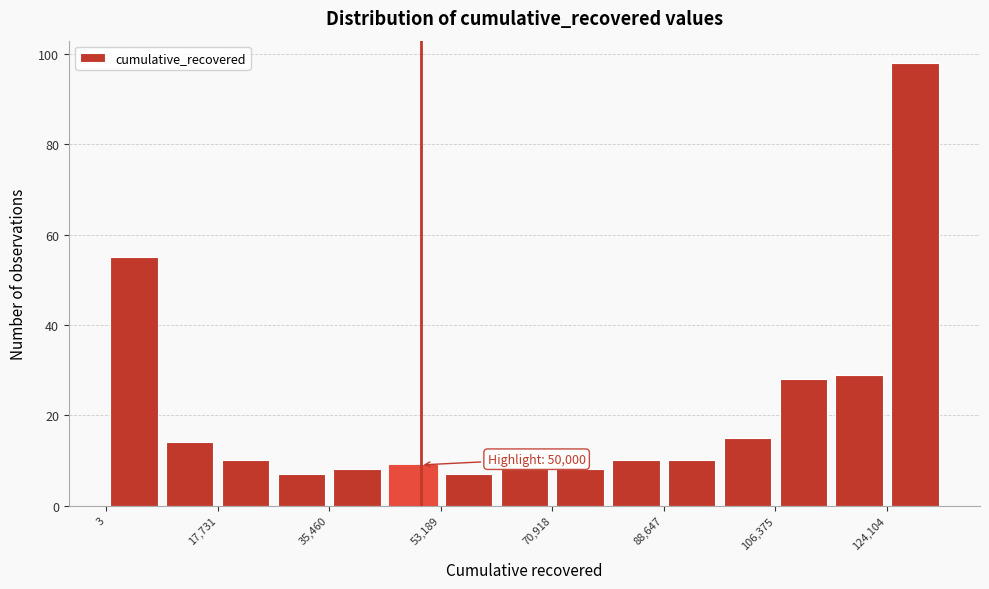

Which range on the x-axis has the tallest bar?

124000 to 132000